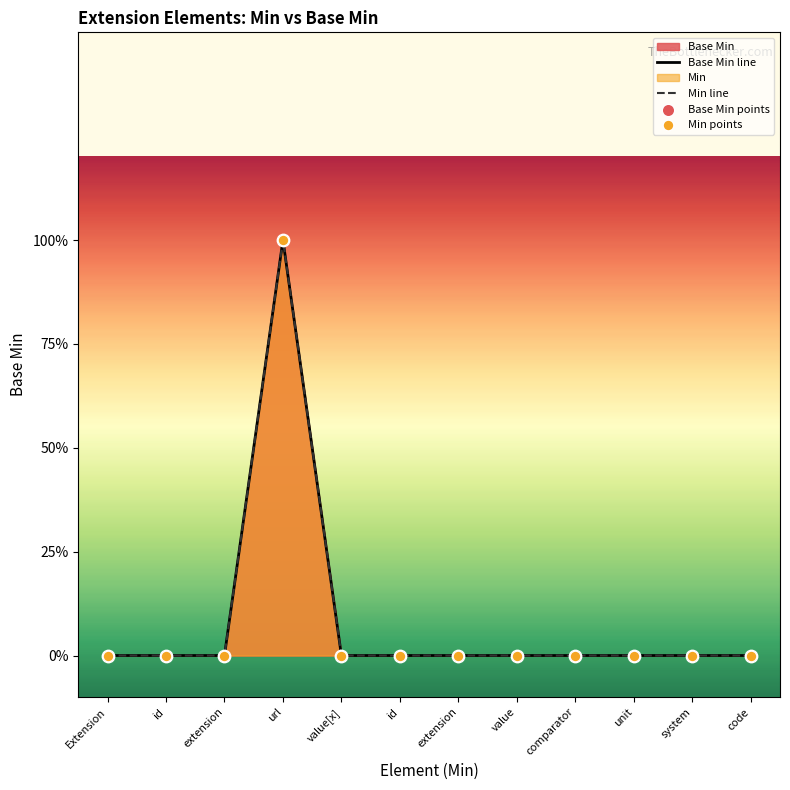

Which series reaches the maximum Y coordinate?

Base Min line